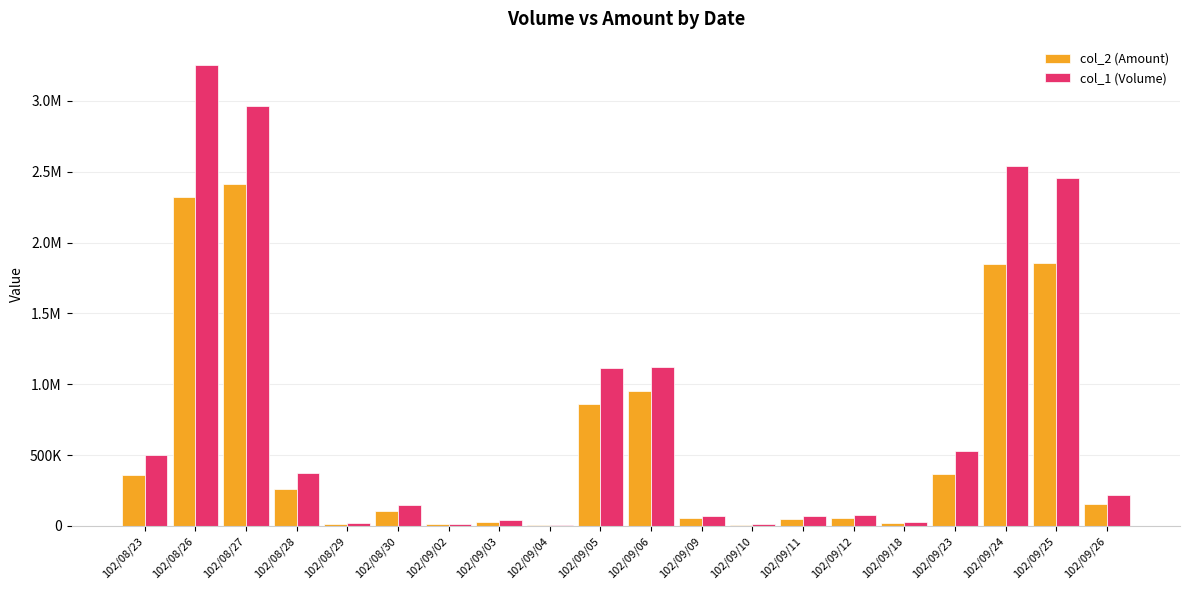

What are all the series names shown in the legend?

col_2 (Amount), col_1 (Volume)